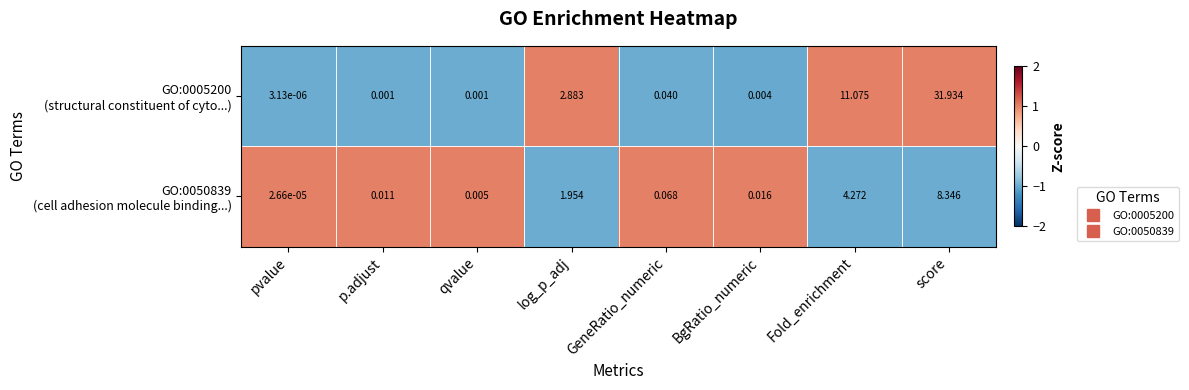

Which category has the highest value across all series?

score